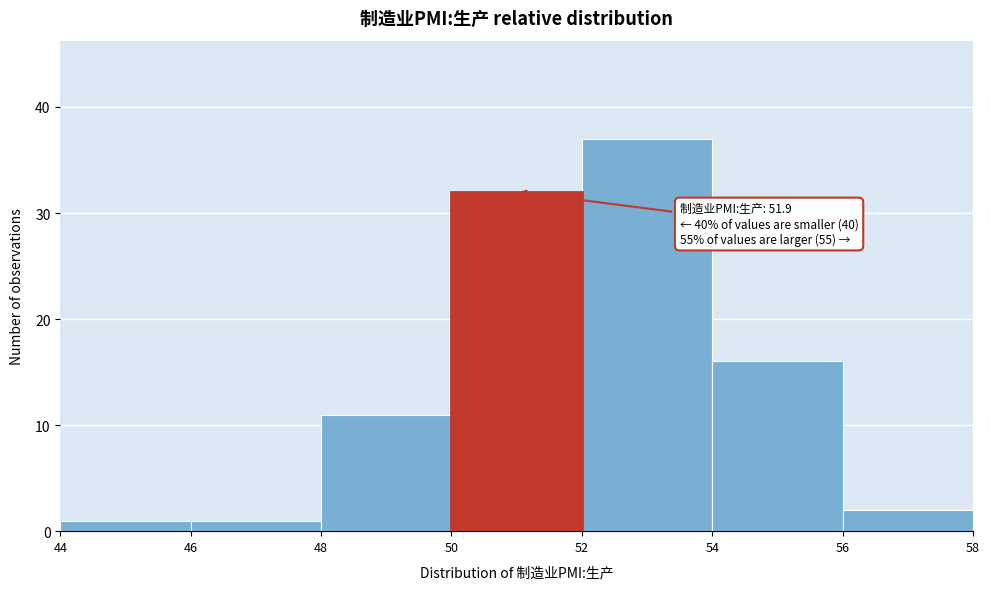

Which range on the x-axis has the tallest bar?

52 to 54